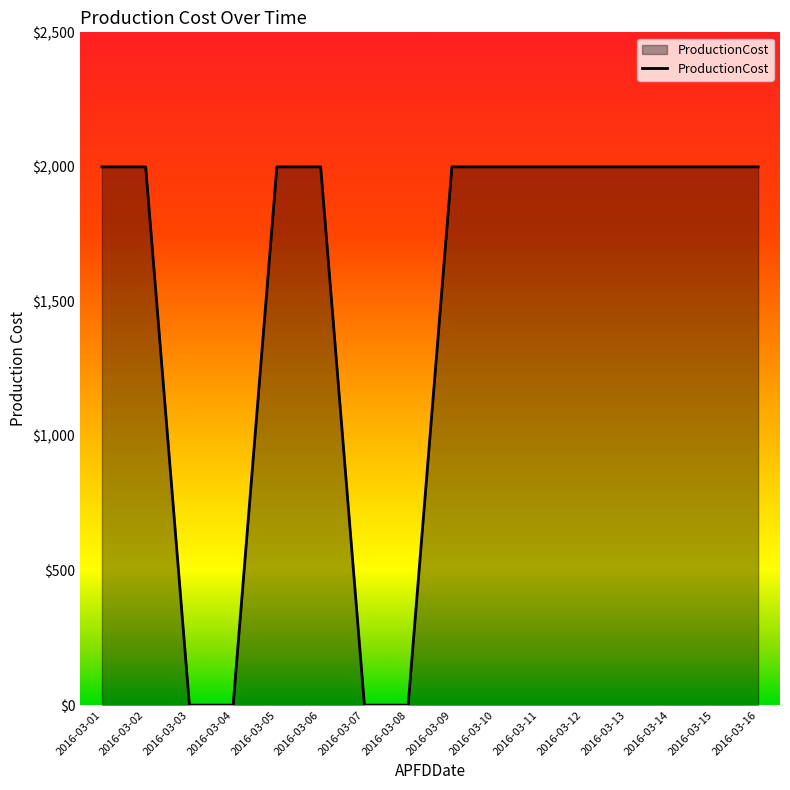

Does the chart display data point markers on the line(s)?

No